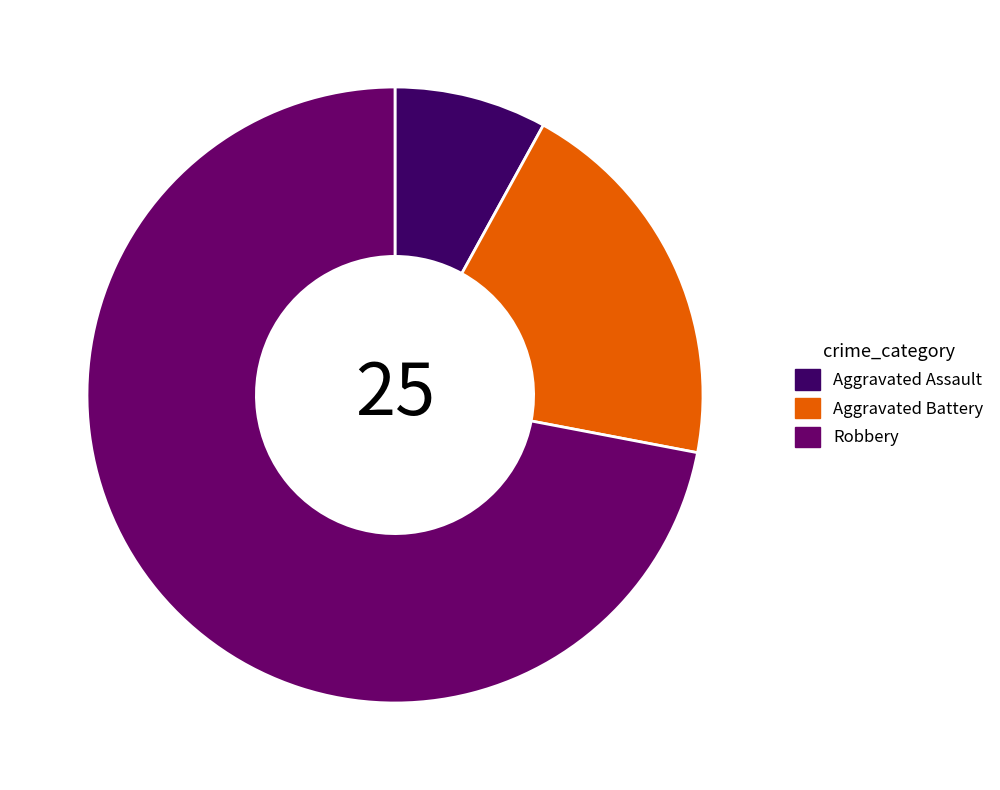

How many slices are in this pie chart?

3